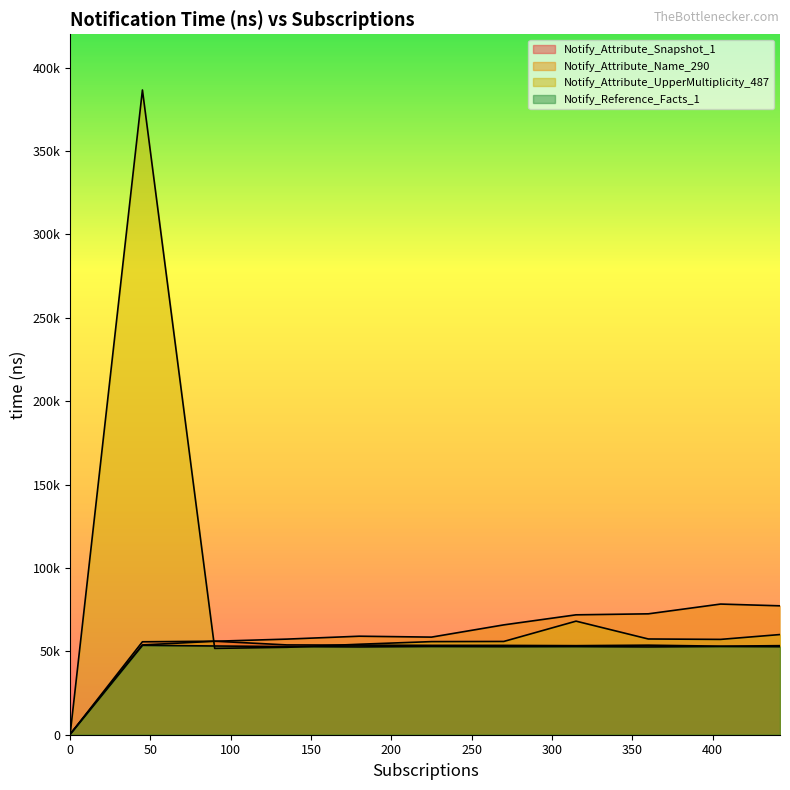

How many interior local peaks does the Notify_Attribute_Snapshot_1 series have?

2